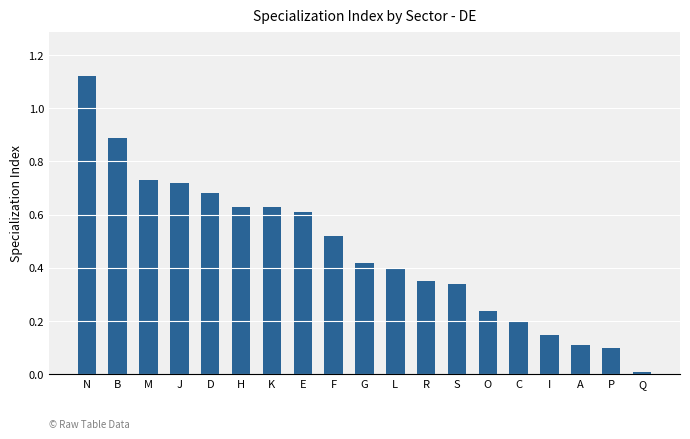

Where is the data nearest to the value 0?

Q